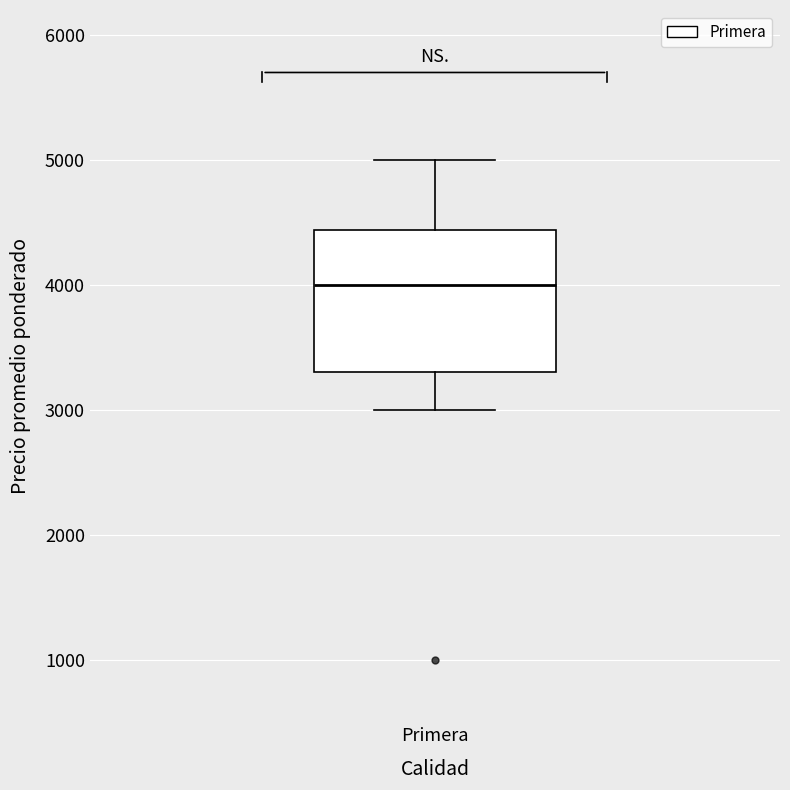

Transcribe this box plot: give where the median line is, the range the box spans, and where the two whiskers end, as read against the y-axis. The values are not printed on the chart, so give them approximately, as read against the axis.

median 4000, box 3300 to 4400, whiskers 3000 to 5000